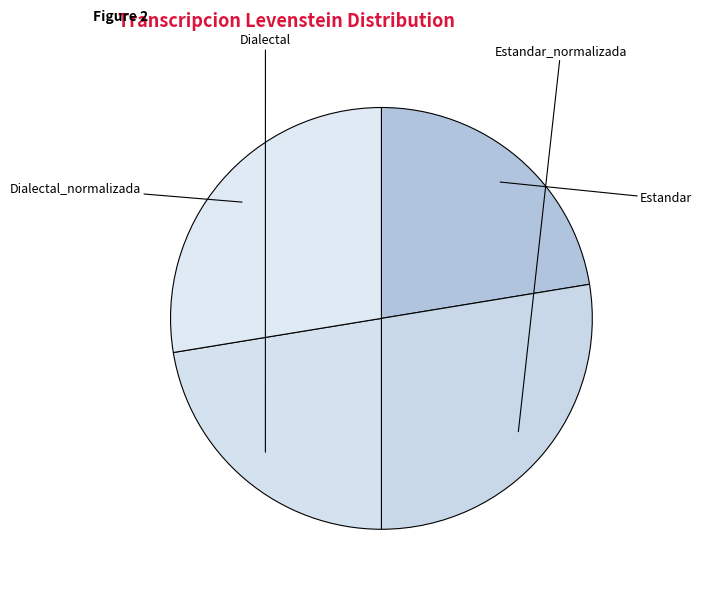

Count the number of slices in the pie.

4